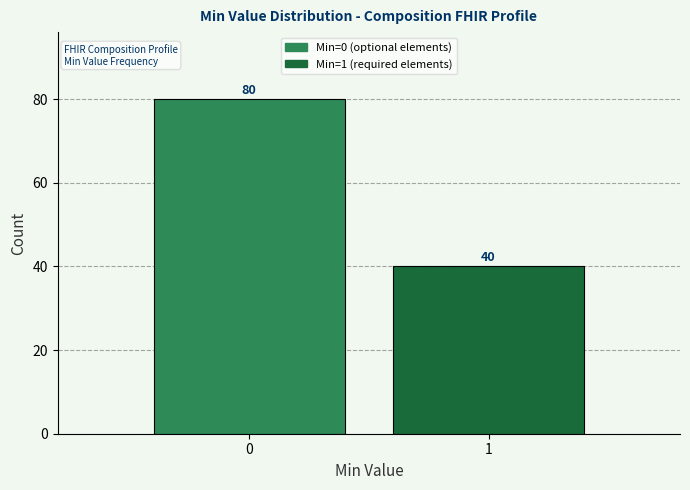

Reading left to right, what are all the values shown in this chart?

0=80	1=40